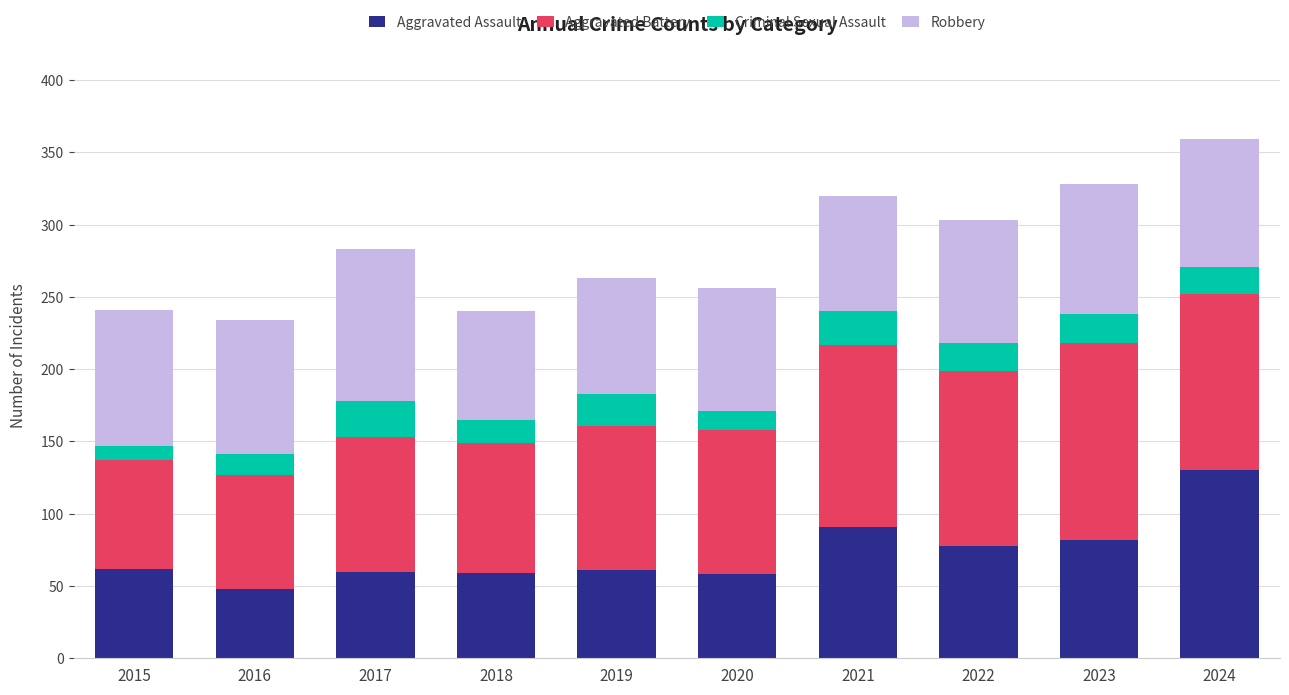

What is the lowest value of the Aggravated Assault series?

48